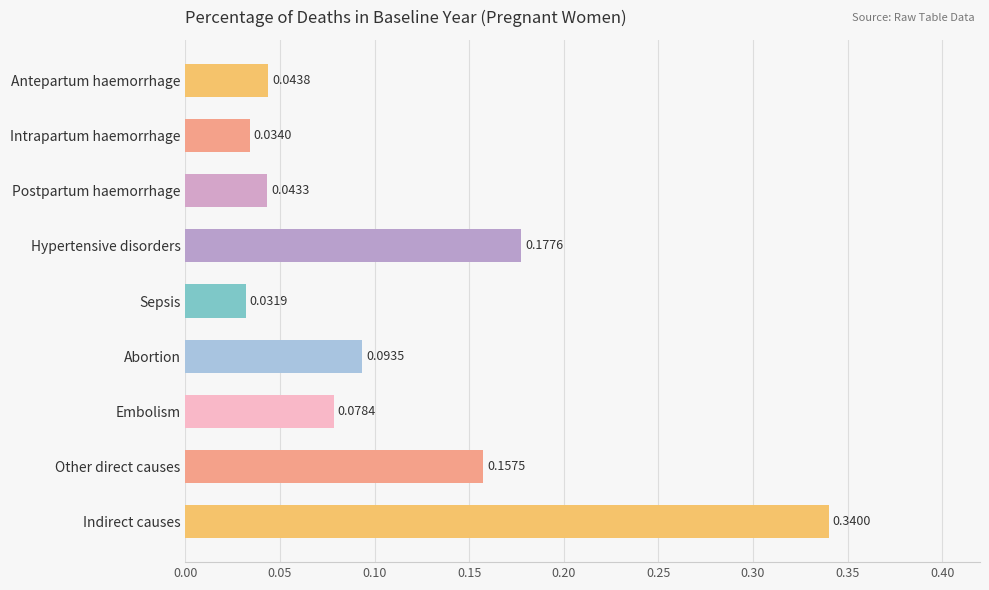

What is the change in value from Embolism to Other direct causes?

+0.1